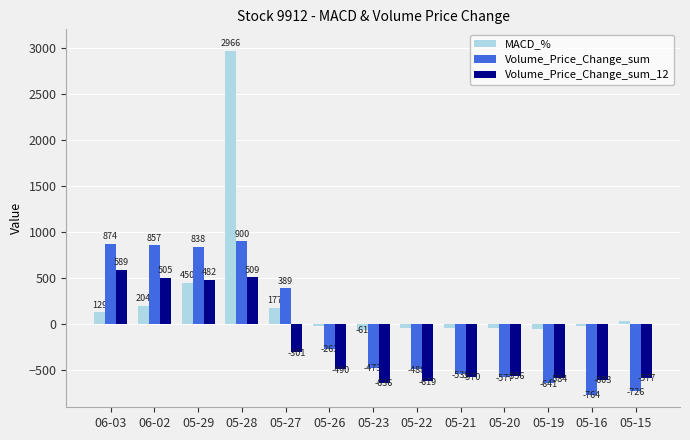

How many bars are there in total?

39